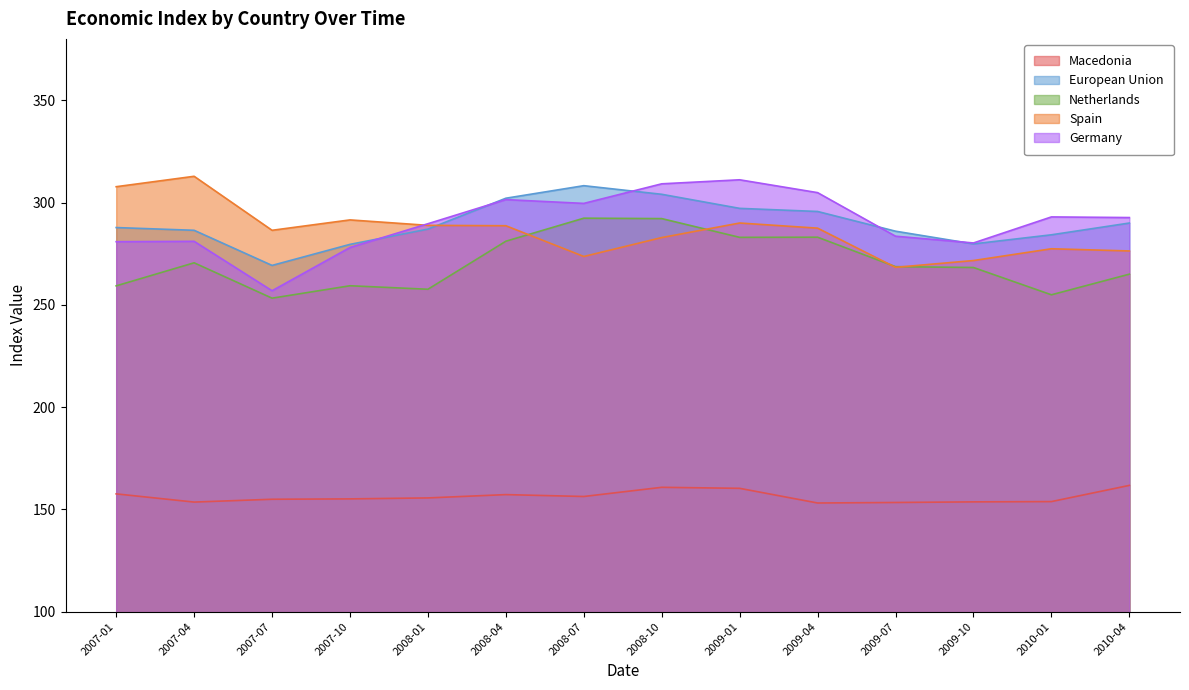

How many interior local peaks does the Spain series have?

4